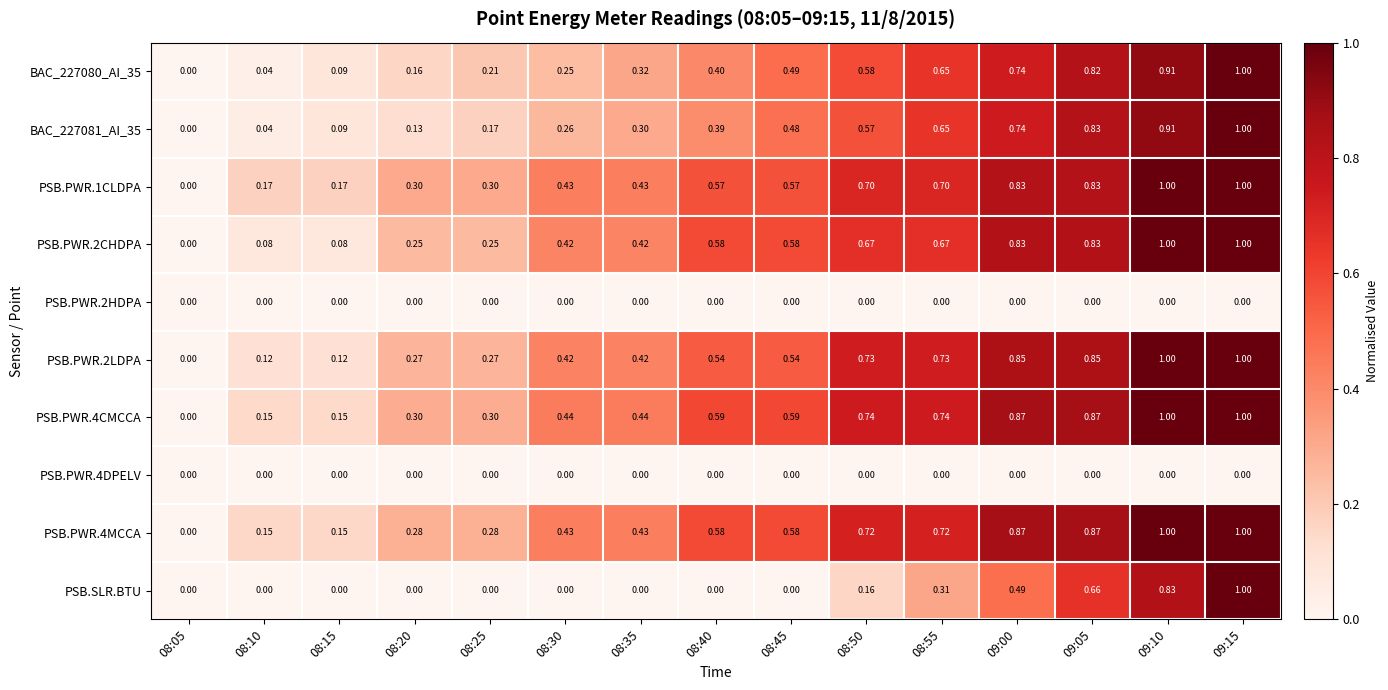

Is the value of PSB.PWR.2HDPA at 08:20 greater than the value of PSB.PWR.4CMCCA at 08:35?

No